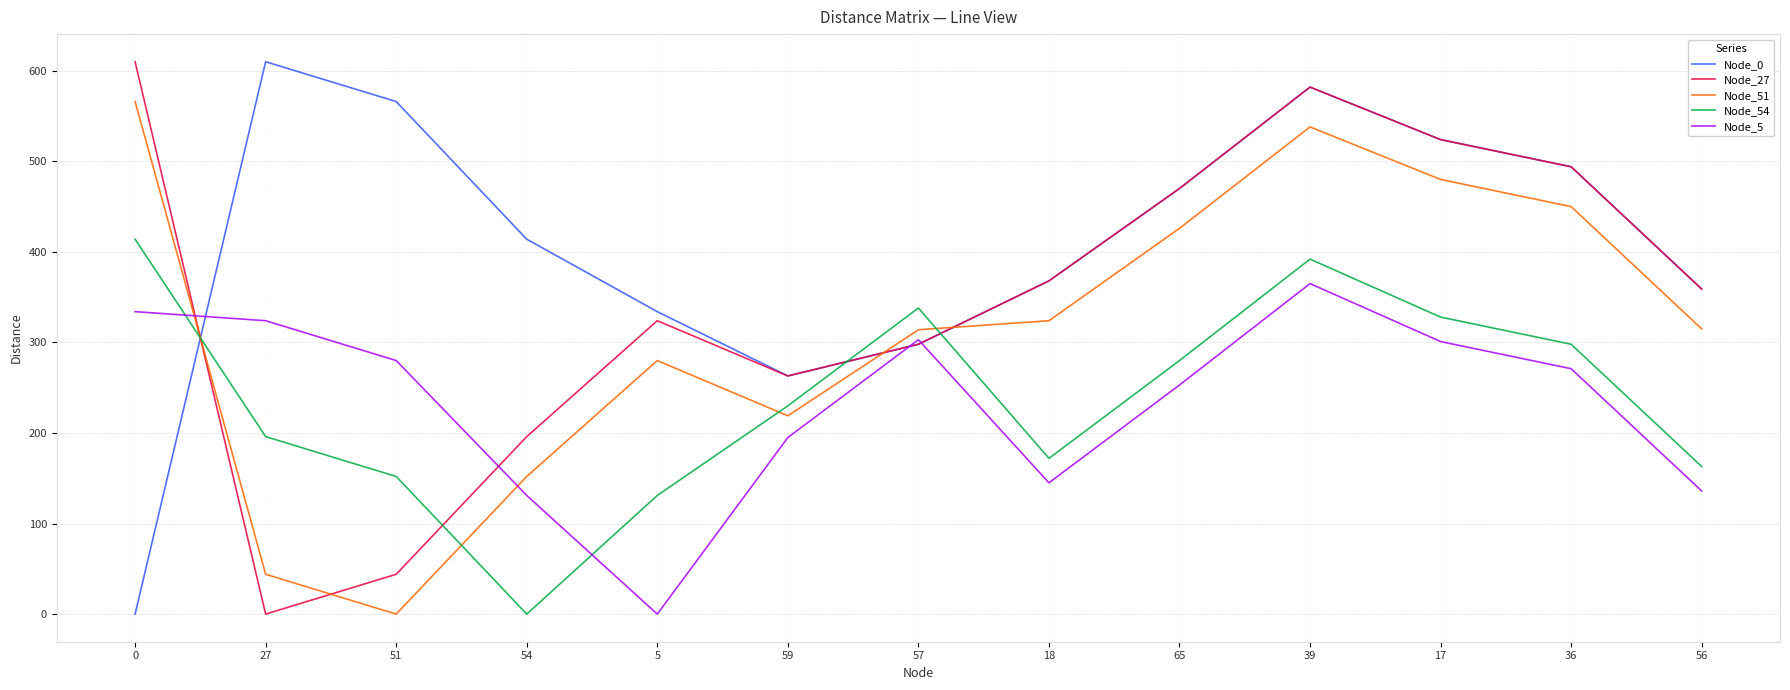

How many times do Node_51 and Node_27 cross each other?

4